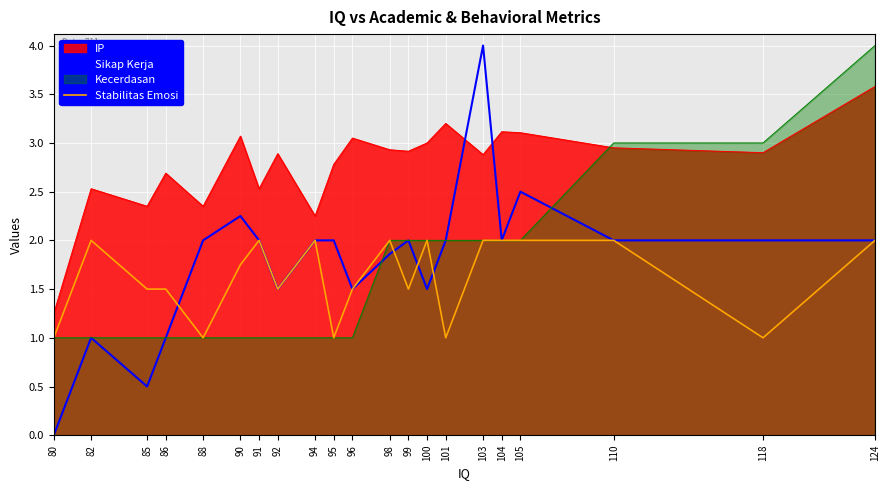

Does the chart display data point markers on the line(s)?

No